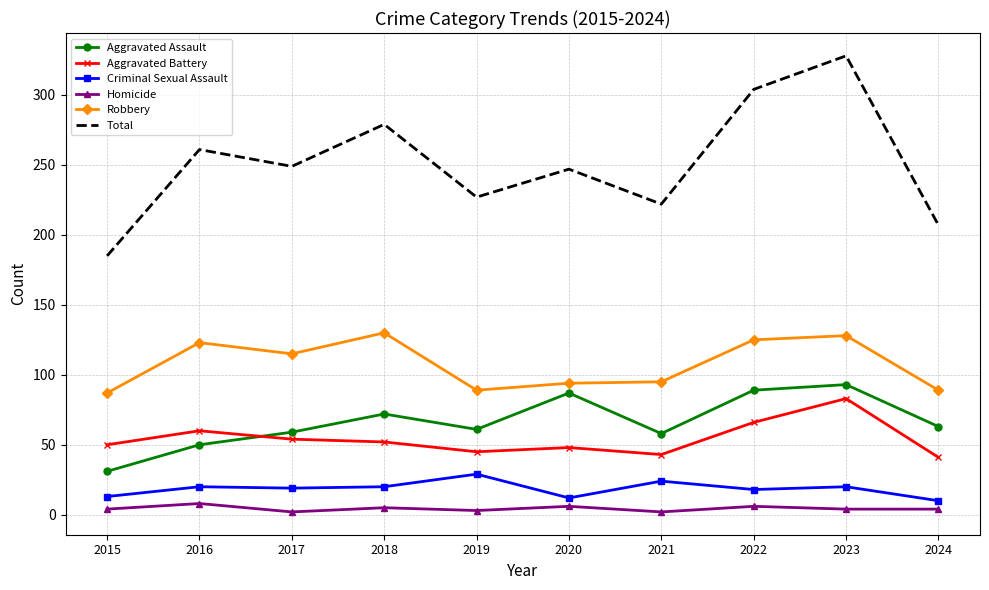

What is the spread (max minus min) of values at 2016?

253